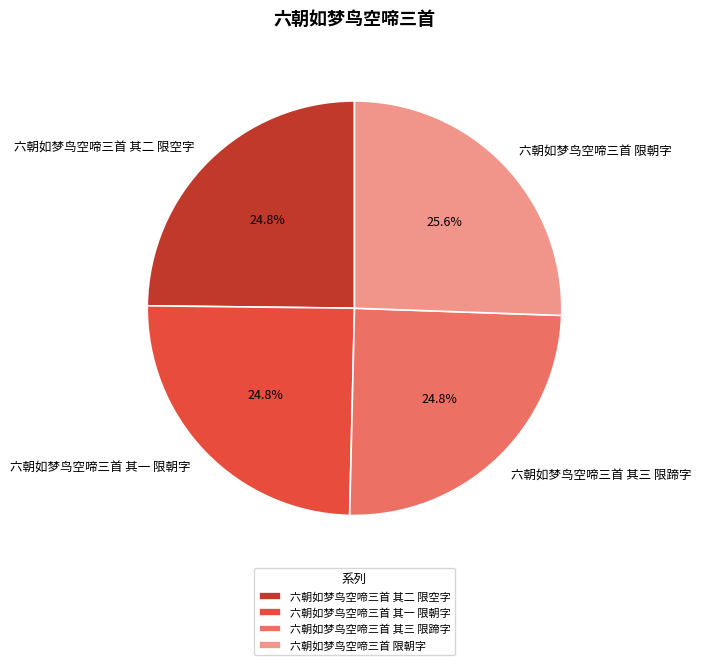

What is the largest slice in the pie chart?

六朝如梦鸟空啼三首 限朝字